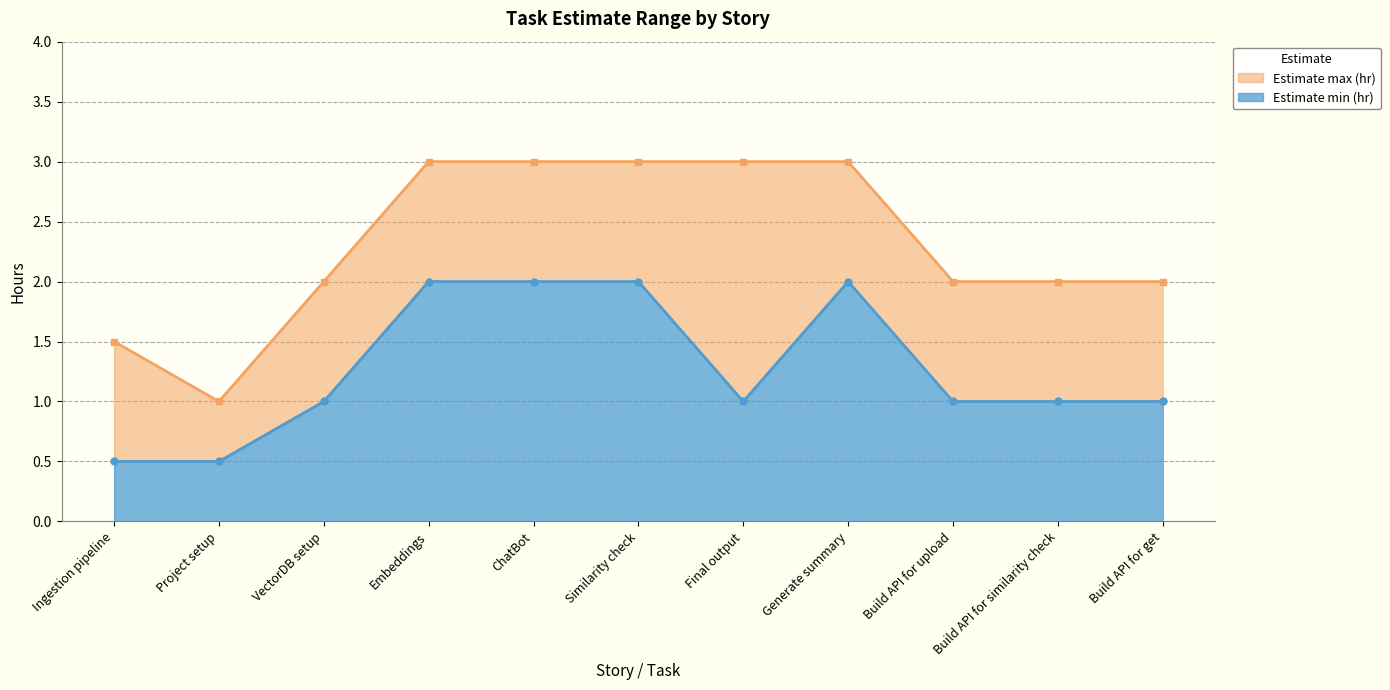

What is the value of the Estimate min (hr) point at the 8th from the left?

2.0